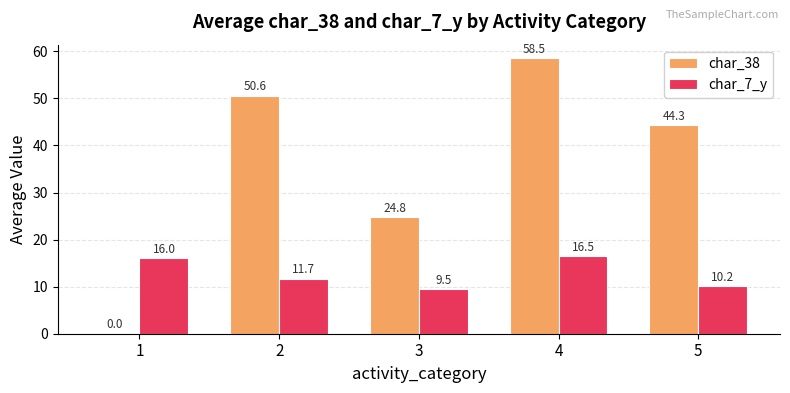

Which series has the largest total across all categories?

char_38